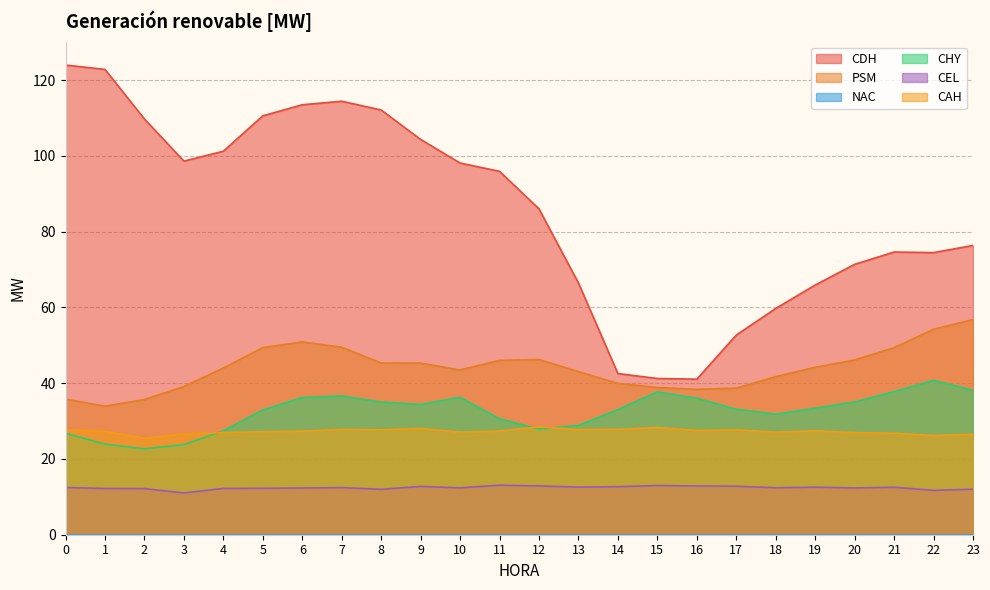

Which series changed the most between 13 and 14?

CDH